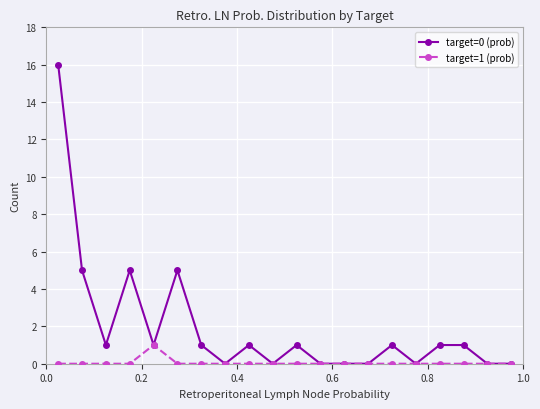

Reading right to left, list all the values displayed in this chart.

target=0 (prob): 0	0	1	1	0	1	0	0	0	1	0	1	0	1	5	1	5	1	5	16
target=1 (prob): 0	0	0	0	0	0	0	0	0	0	0	0	0	0	0	1	0	0	0	0